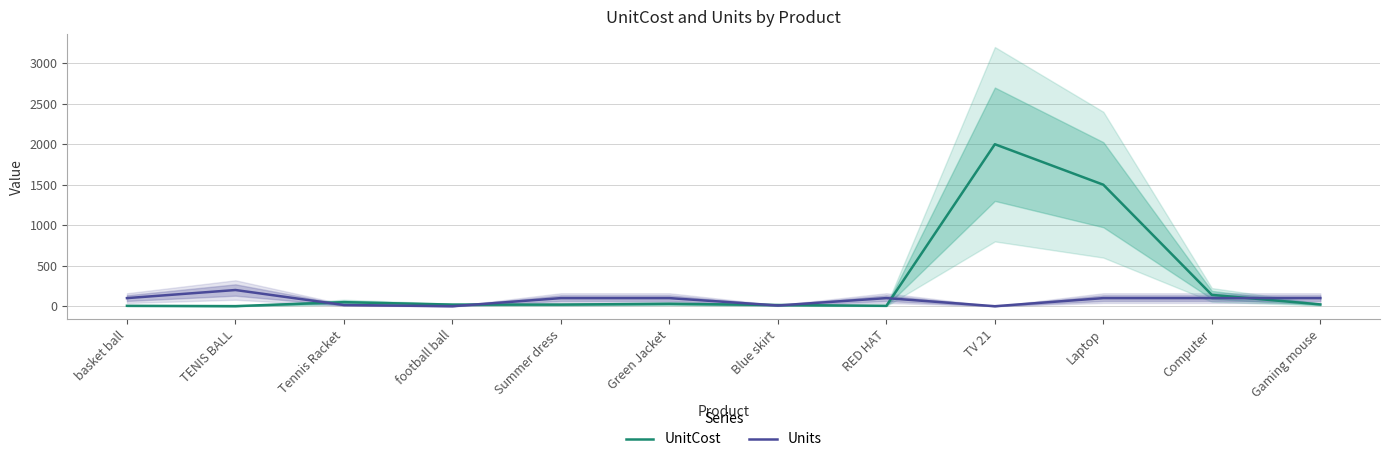

At which category is the sum across all series the highest?

TV 21